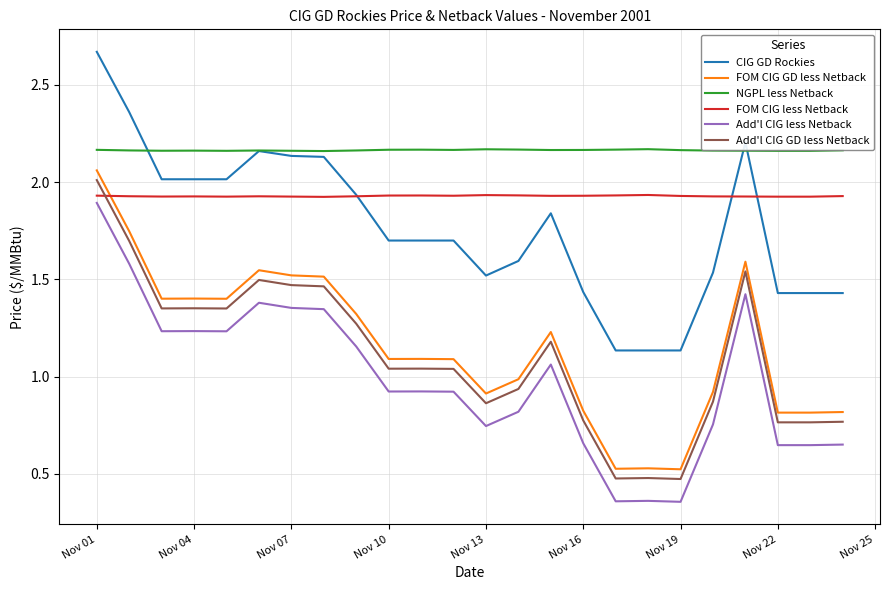

True or false: Add'l CIG less Netback and CIG GD Rockies cross at least once.

False